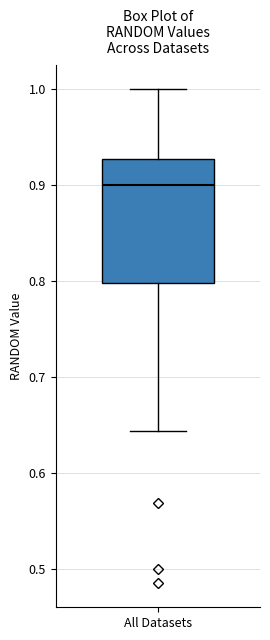

Read this box plot against the y-axis: the position of the median line, the range covered by the box, and the ends of both whiskers. The values are not printed on the chart, so give them approximately, as read against the axis.

median 0.90, box 0.80 to 0.93, whiskers 0.64 to 1.00